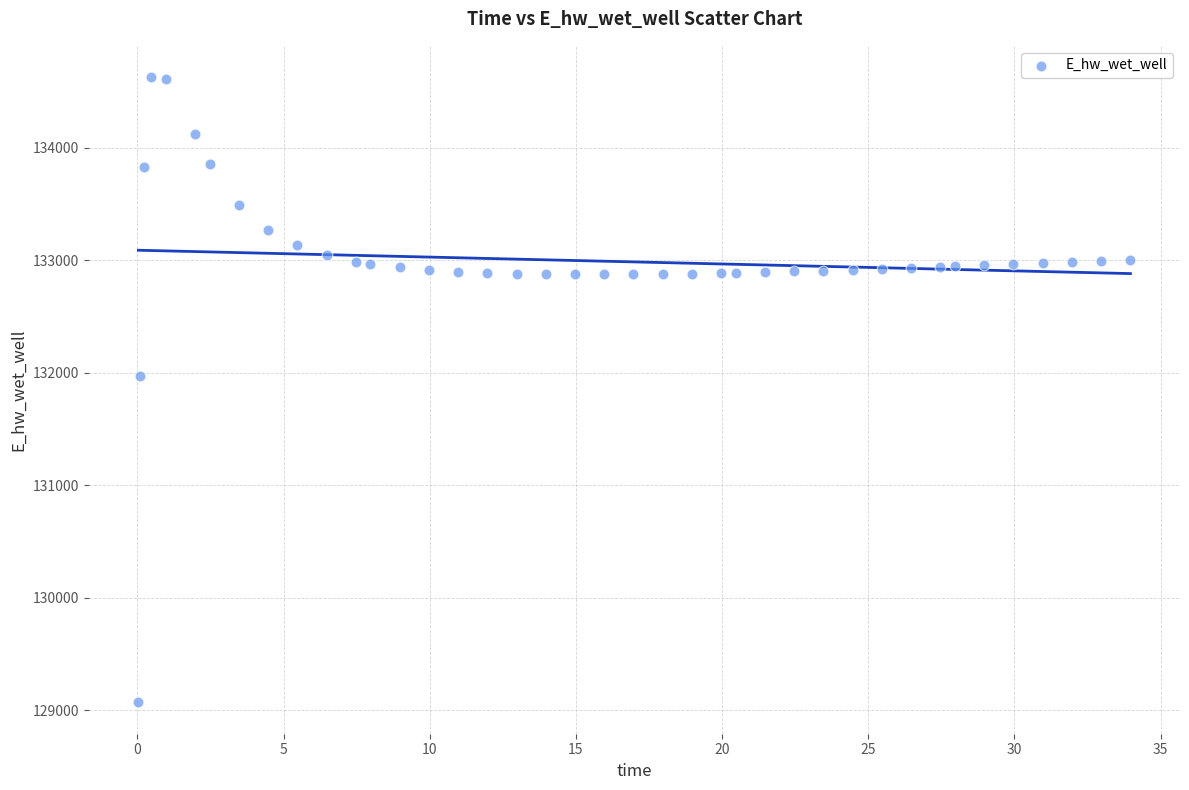

What Y value in the scatter plot is closest to 131849?

131970.0